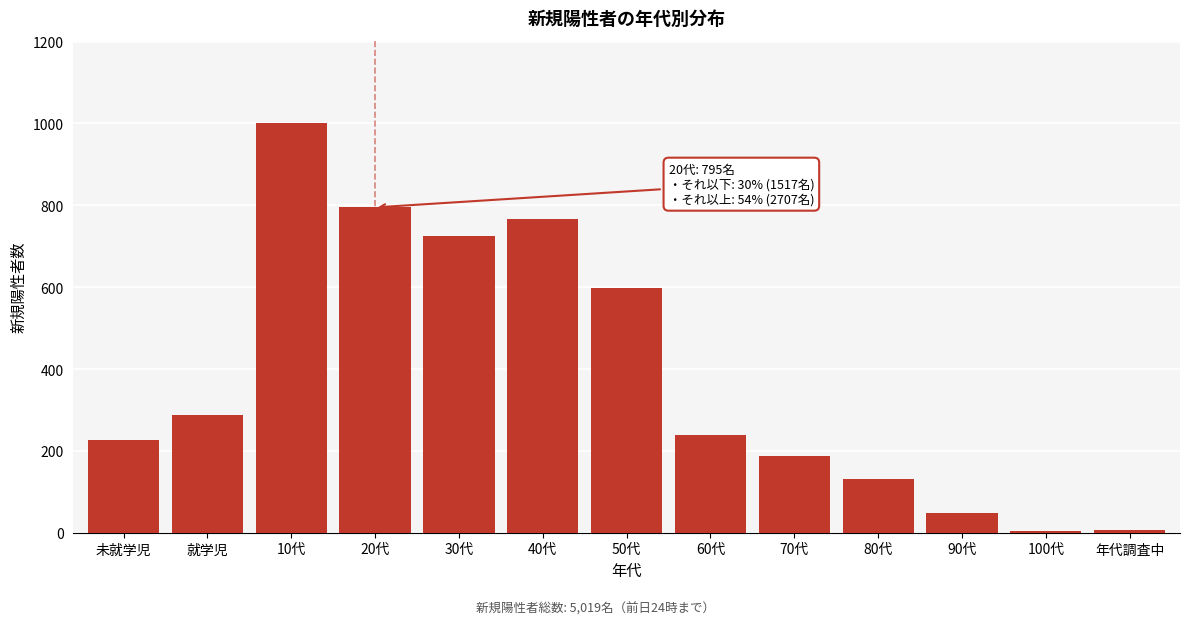

The chart shows a value of 3 at 100代. True or false?

True